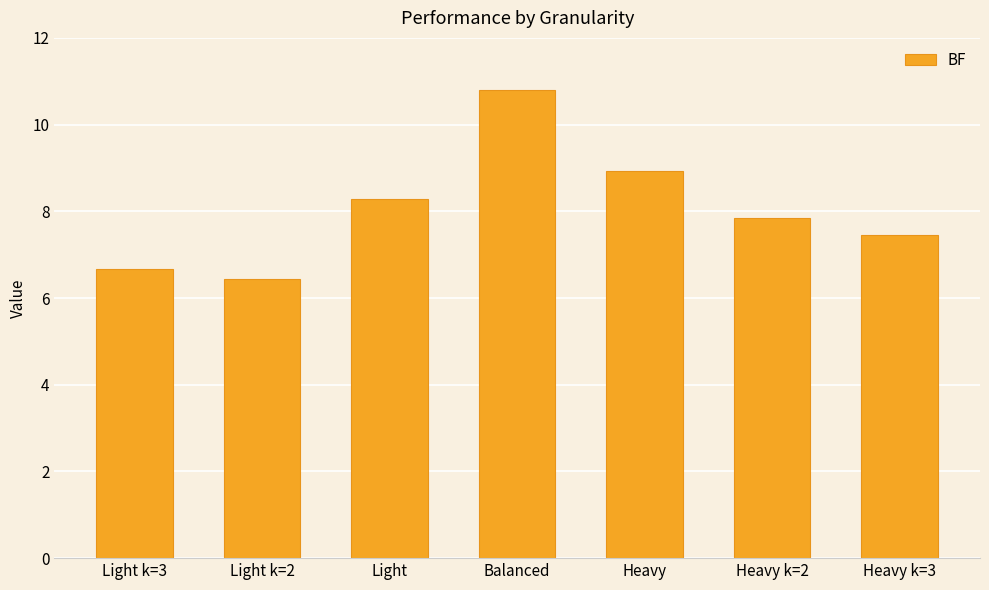

What is the smallest value displayed?

6.4